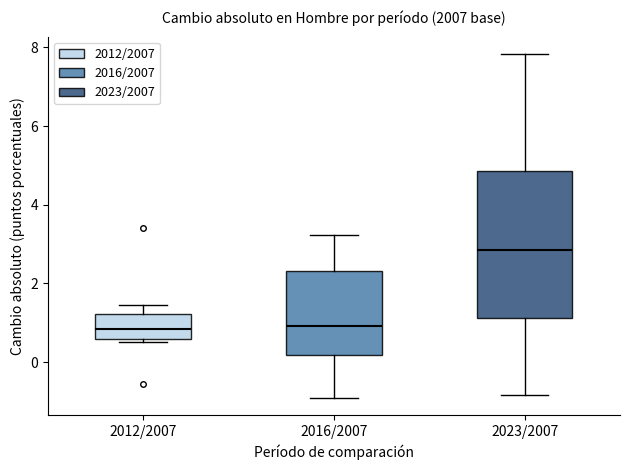

Reading left to right, read every box against the y-axis: the position of its median line, the range the box covers, and the ends of its whiskers. The values are not printed on the chart, so give them approximately, as read against the axis.

2012/2007: median 0.8, box 0.6 to 1.2, whiskers 0.6 (just below the box's lower edge) to 1.4
2016/2007: median 1.0, box 0.2 to 2.4, whiskers -1.0 to 3.2
2023/2007: median 2.8, box 1.2 to 4.8, whiskers -0.8 to 7.8